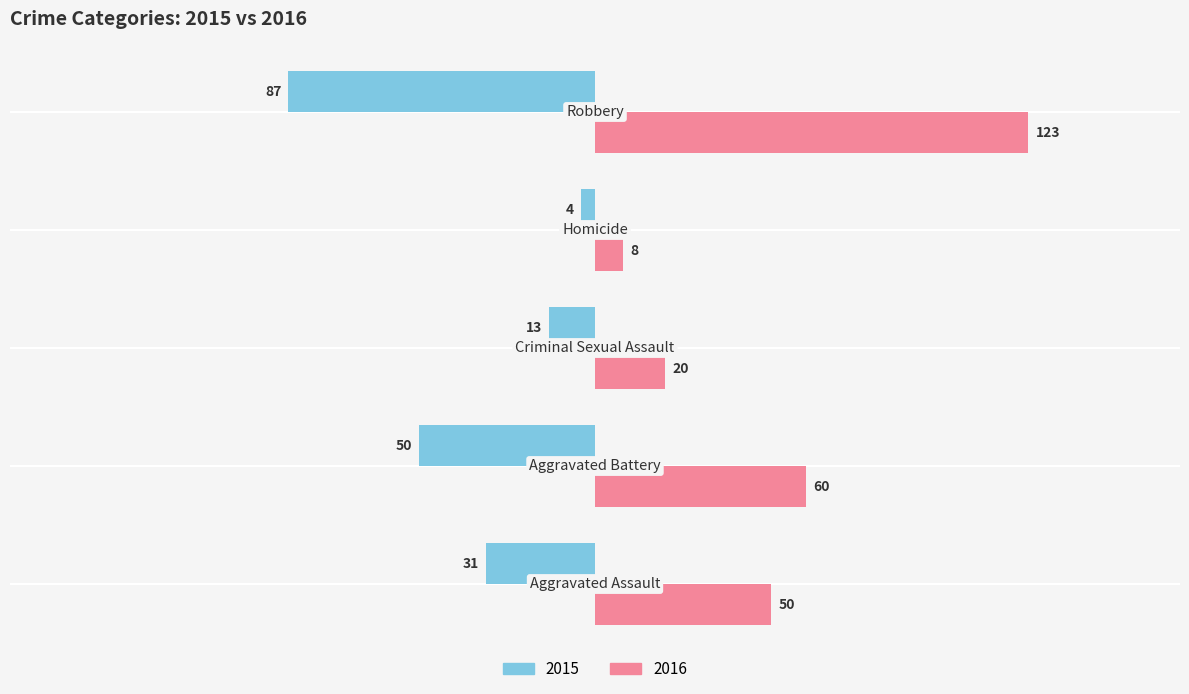

List the series in order of their overall mean, highest first.

2016, 2015